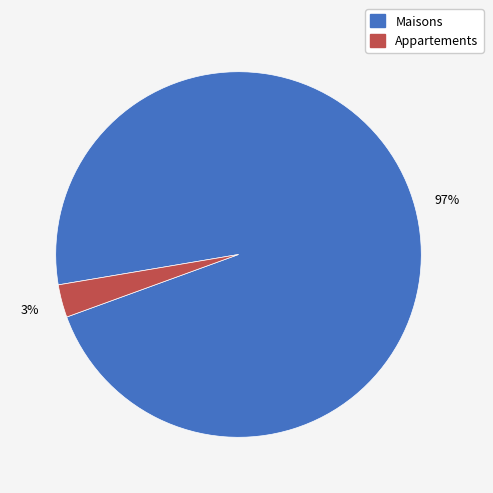

Is there any slice that represents more than half of the pie?

Yes